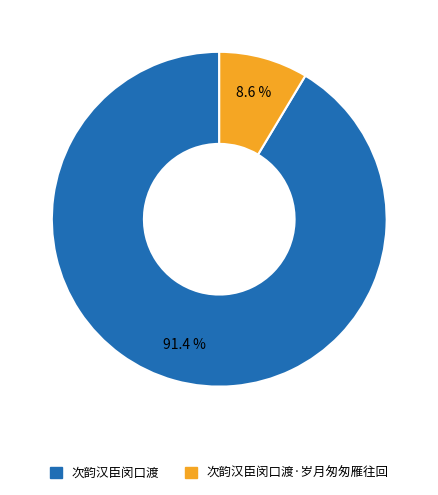

Is there a majority slice in this chart?

Yes